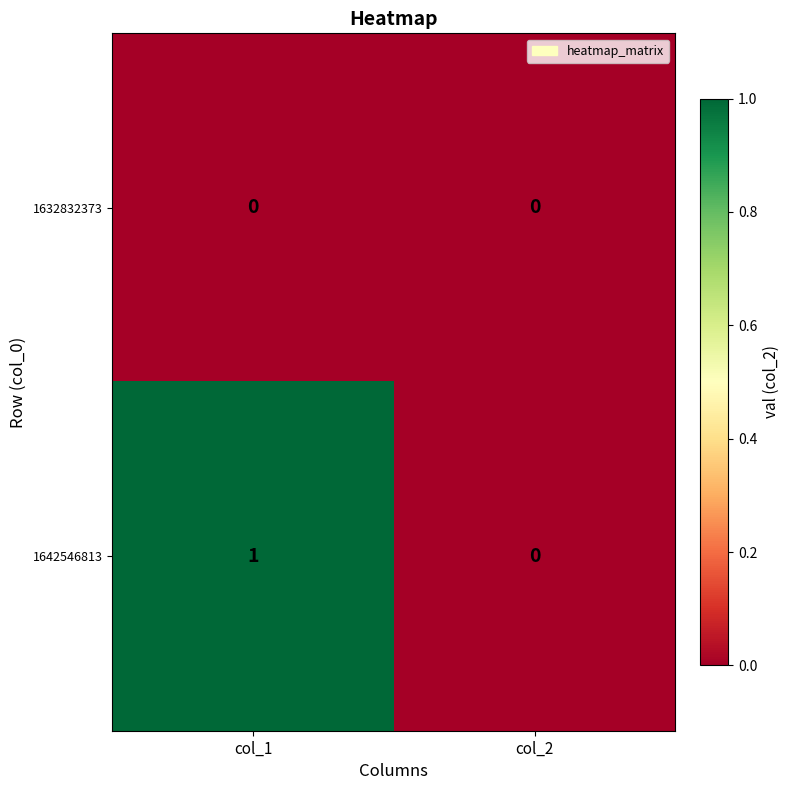

Where is 1642546813 nearest to the value 0?

col_2